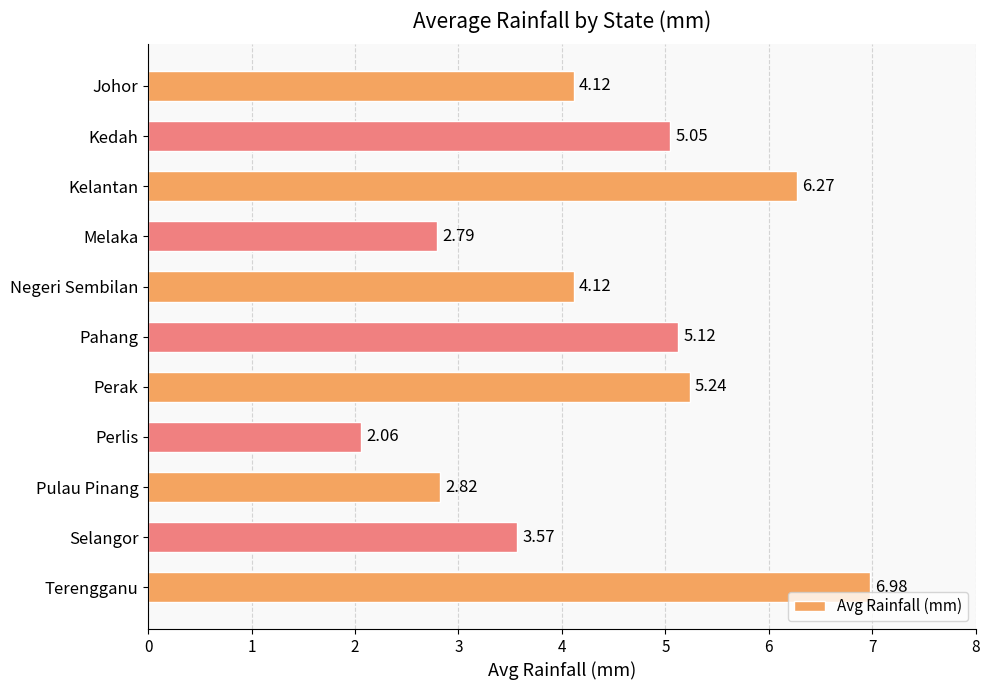

Between Kelantan and Kedah, which is larger?

Kelantan